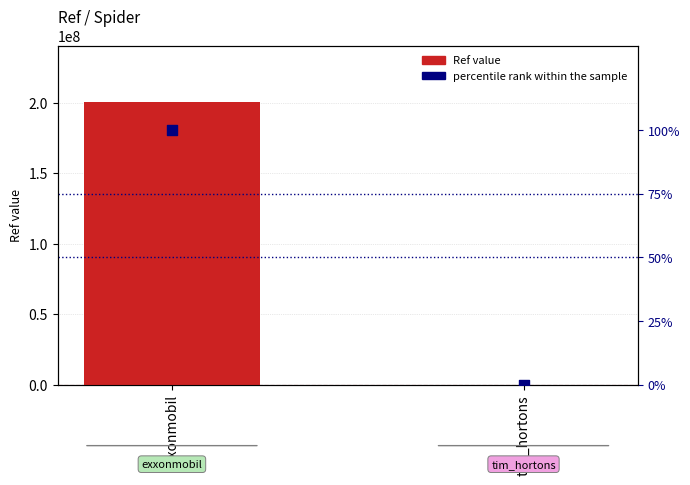

Which series has the widest spread of Y values?

Ref